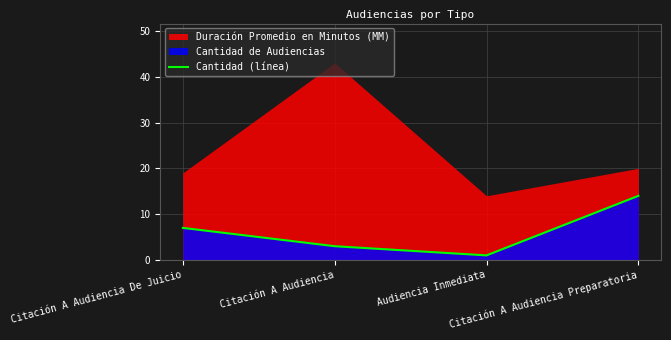

Where is the data nearest to the value 7?

Citación A Audiencia De Juicio